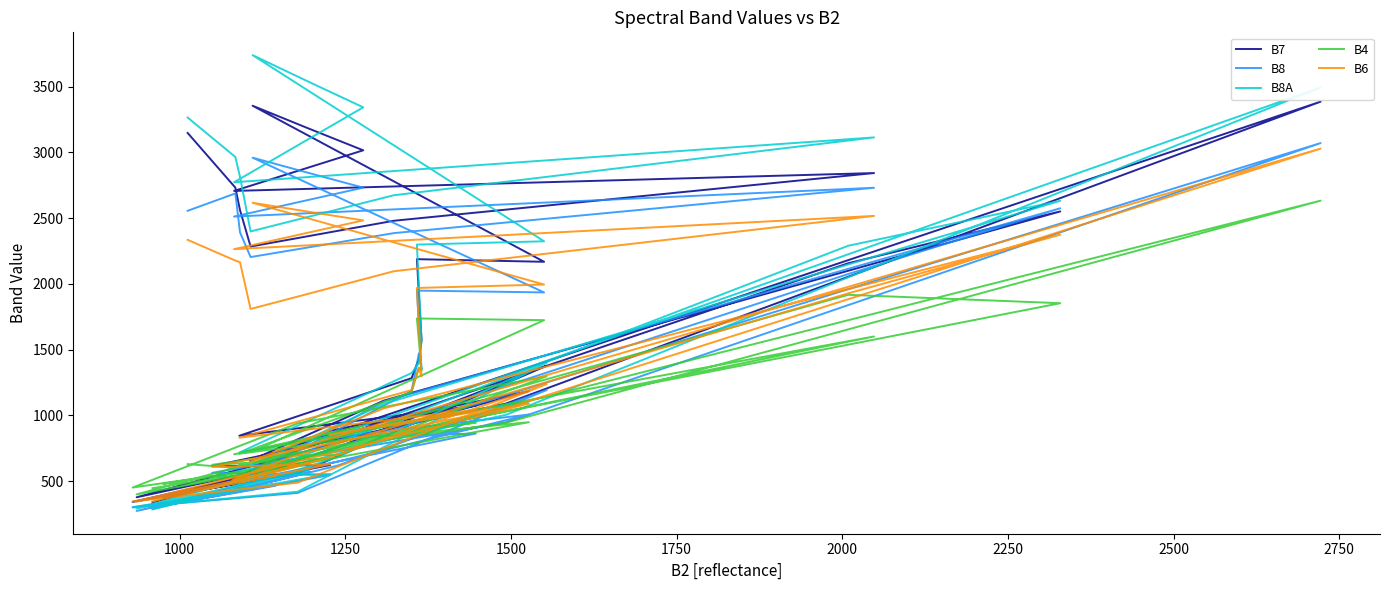

Which series has the largest range (max minus min)?

B8A